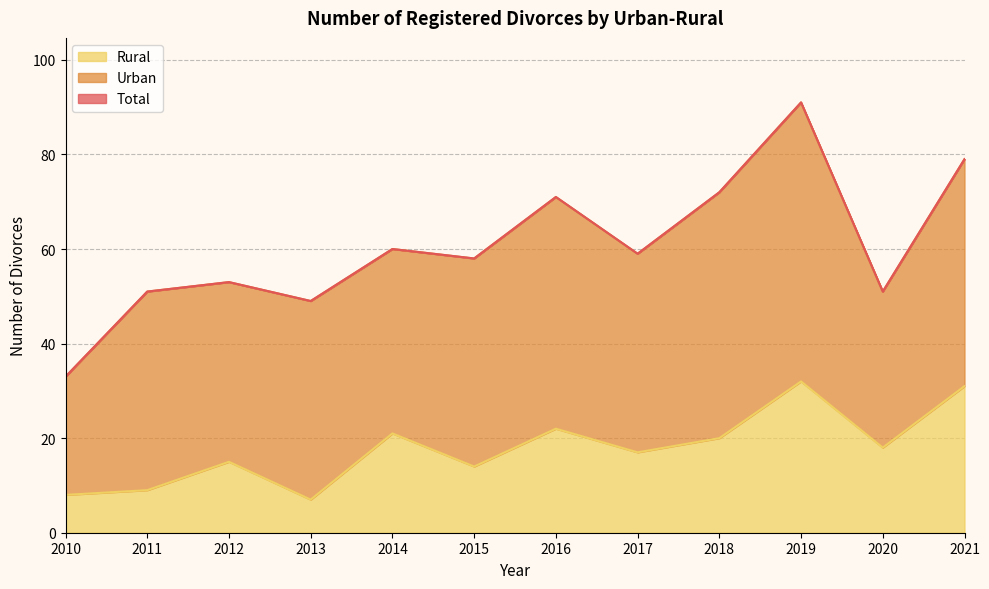

Which series has the widest spread of values?

Total